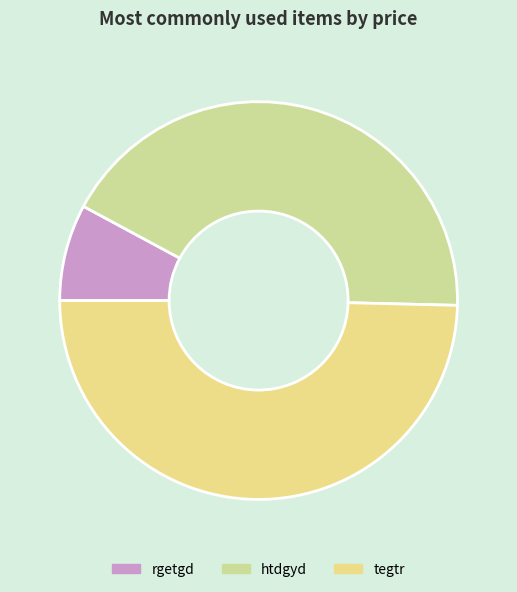

To the nearest percent, what is the combined percentage of htdgyd and rgetgd?

50%